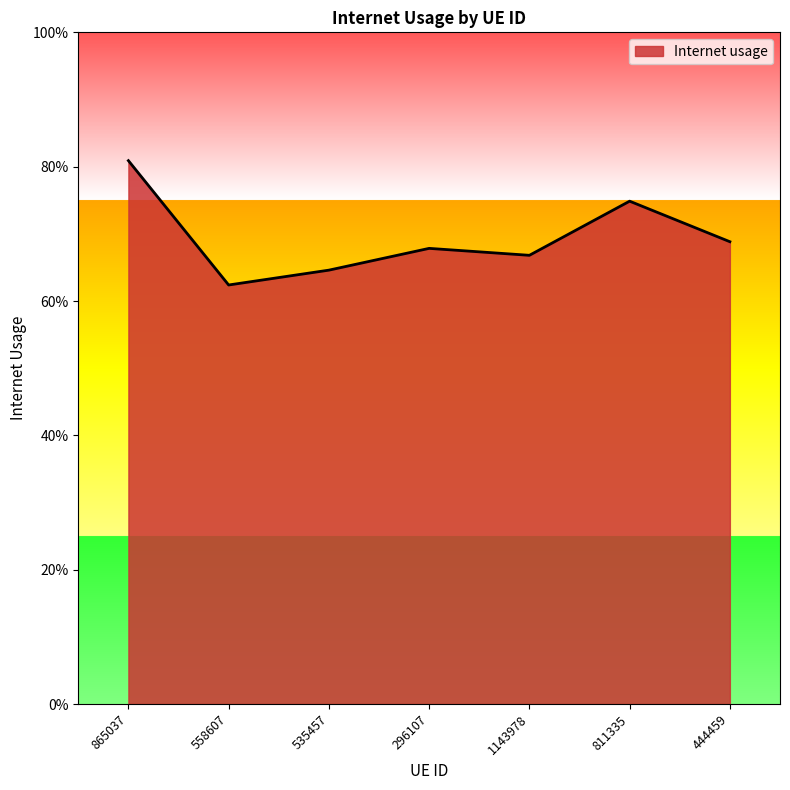

Rank the categories by value from lowest to highest.

558607, 535457, 1143978, 296107, 444459, 811335, 865037